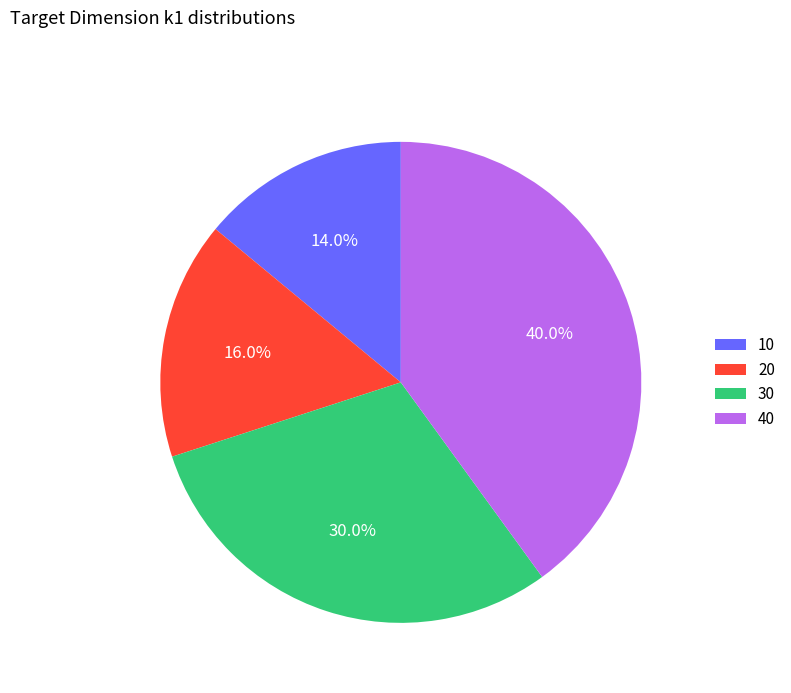

Is 20 the majority of the pie?

No